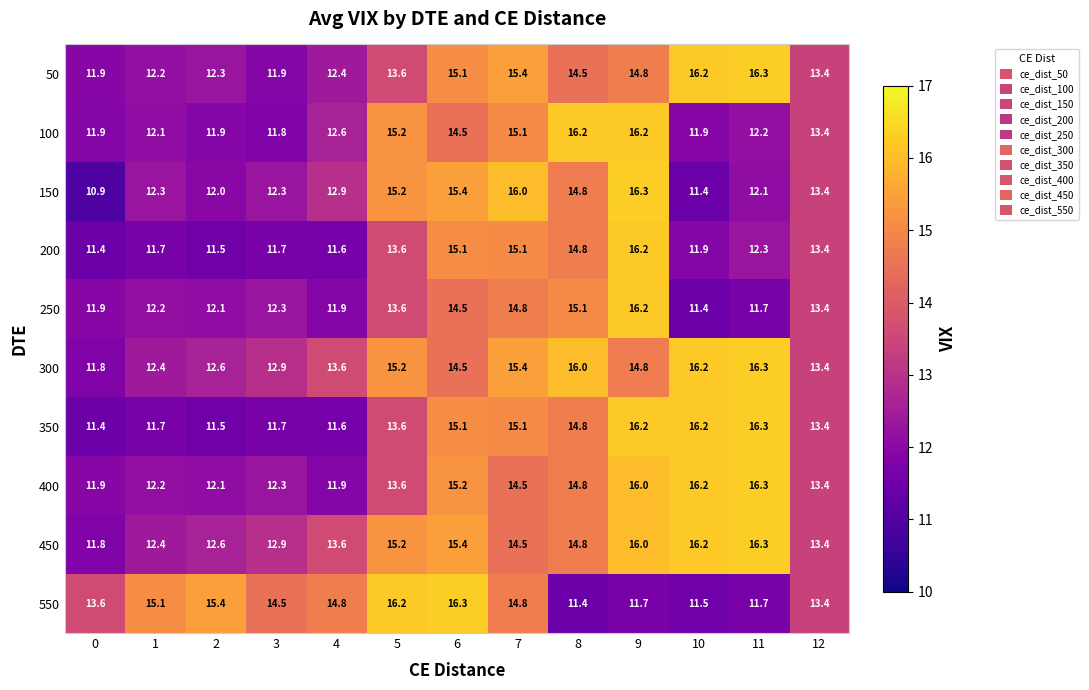

What is the sum of all 400 values?

180.4